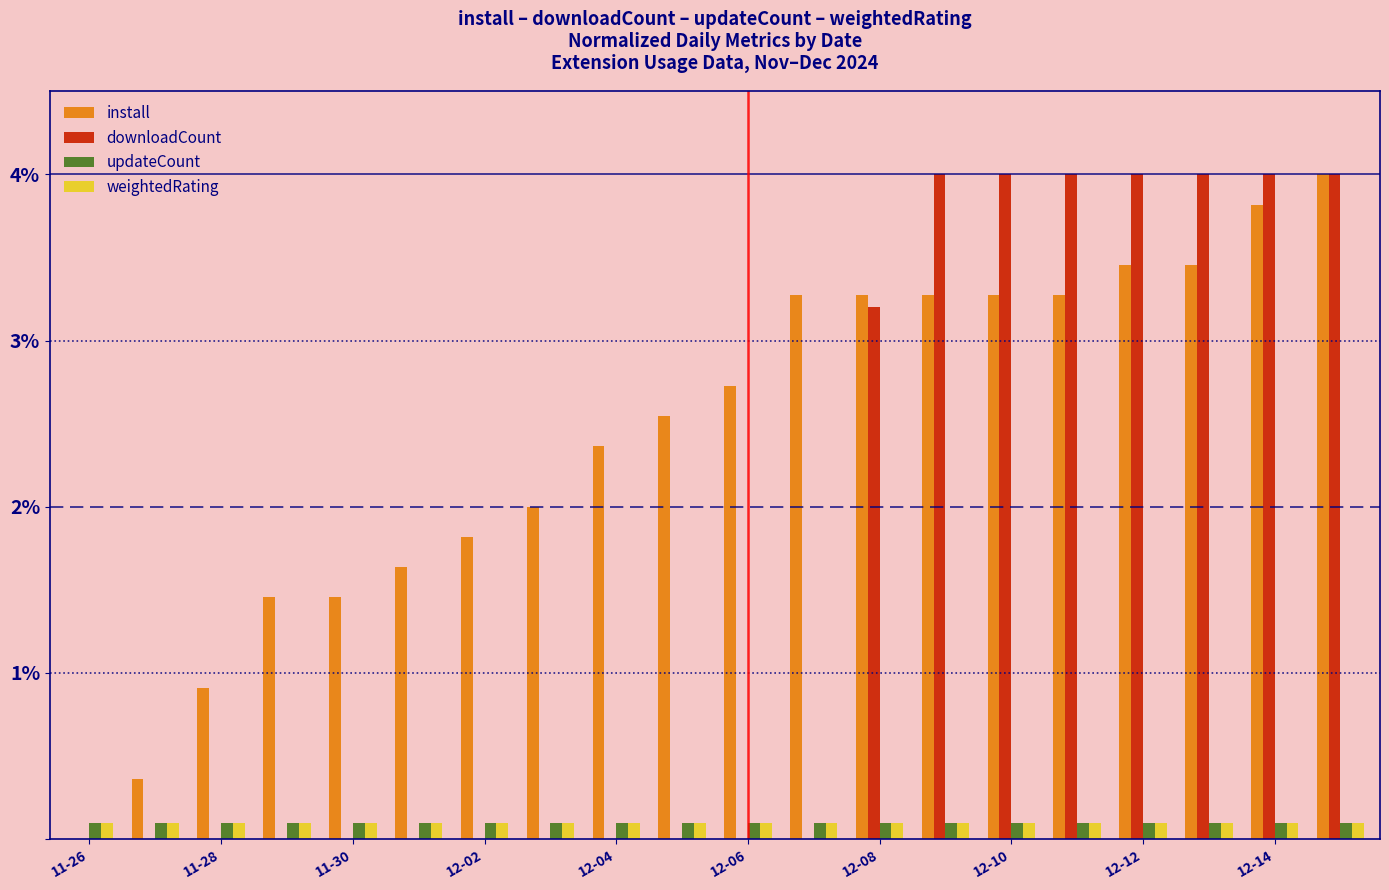

Which series has the largest total across all categories?

install